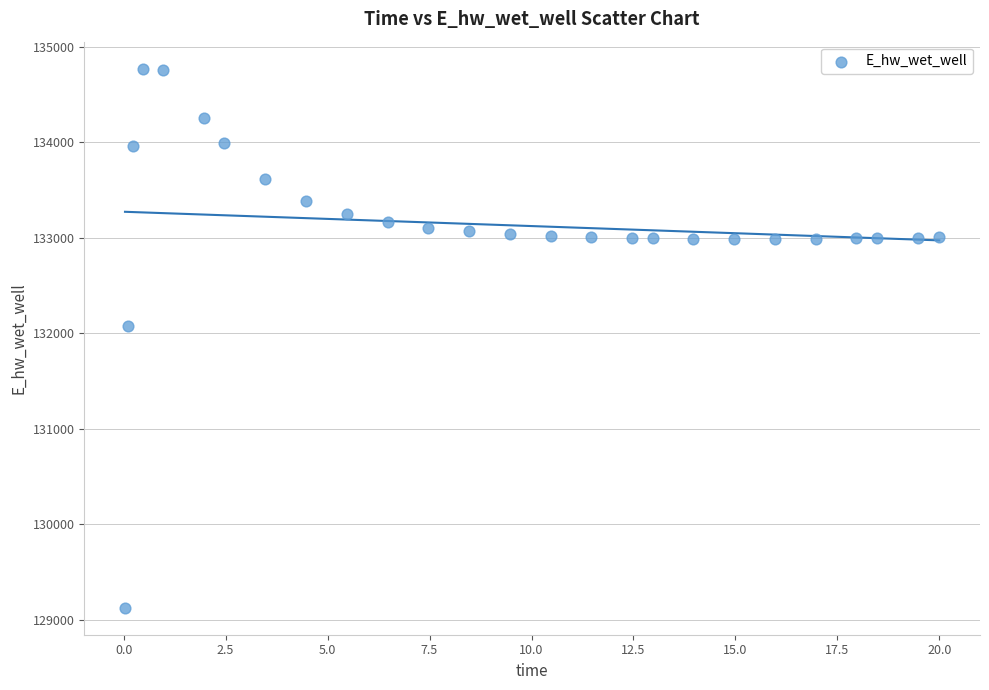

What Y value in the scatter plot is closest to 131948?

132071.9